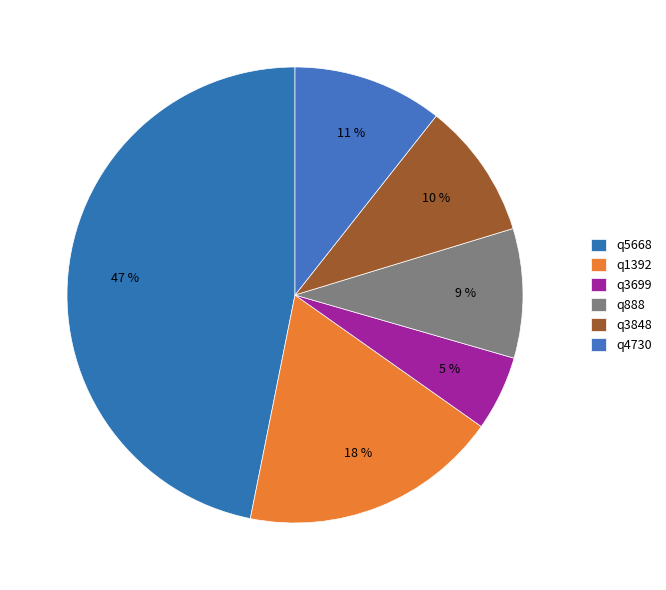

What percentage is the q1392 slice, to the nearest percent?

18%